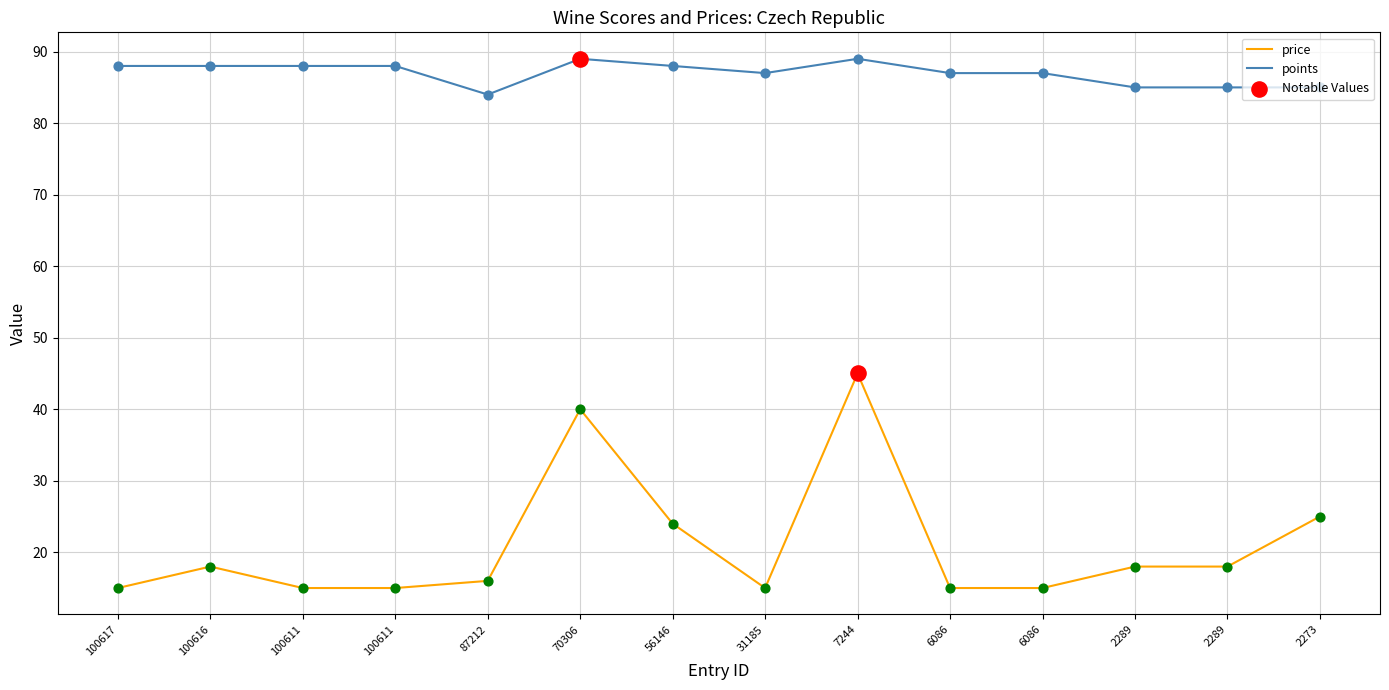

Does the chart have visible grid lines?

Yes